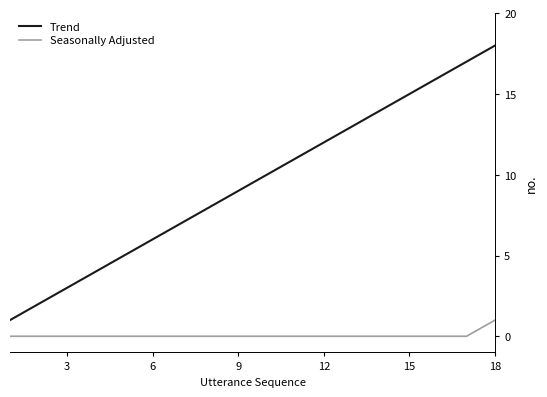

Rank the series by their average value, from highest to lowest.

Trend, Seasonally Adjusted